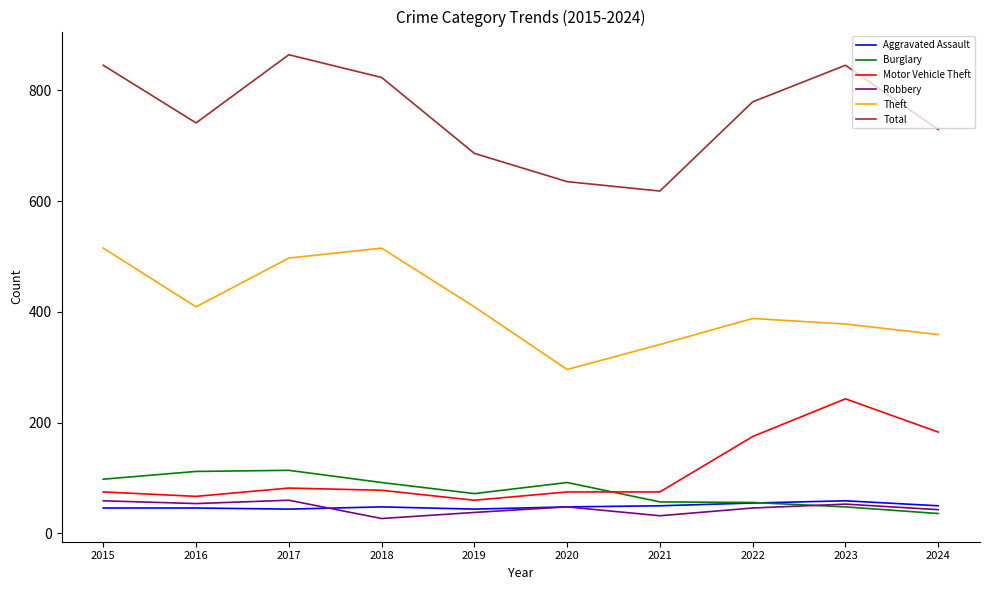

The value of Theft at 2019 is 612. True or false?

False